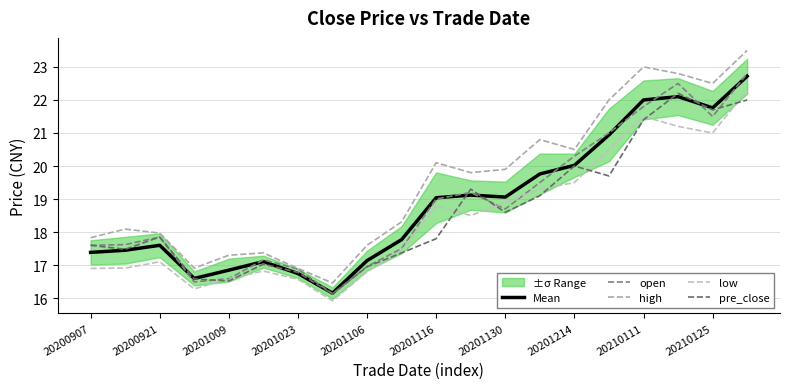

Reading left to right, what are all the values shown in this chart?

Mean: 17.4	17.4	17.6	16.6	16.8	17.1	16.7	16.2	17.1	17.8	19.0	19.1	19.1	19.8	20.0	20.9	22.0	22.1	21.8	22.7
open: 17.6	17.6	17.9	16.5	16.6	17.2	16.9	16.1	17.0	17.5	19.0	19.2	18.7	19.5	20.3	21.0	21.8	22.5	21.5	22.8
high: 17.8	18.1	18.0	16.9	17.3	17.4	16.9	16.5	17.6	18.3	20.1	19.8	19.9	20.8	20.5	22.0	23.0	22.8	22.5	23.5
low: 16.9	16.9	17.1	16.3	16.6	16.8	16.6	15.9	16.8	17.4	18.8	18.5	18.9	19.3	19.5	20.5	21.5	21.2	21.0	22.3
pre_close: 17.6	17.5	17.9	16.6	16.5	17.0	16.8	16.1	16.9	17.4	17.8	19.3	18.6	19.1	20.0	19.7	21.4	22.2	21.7	22.0